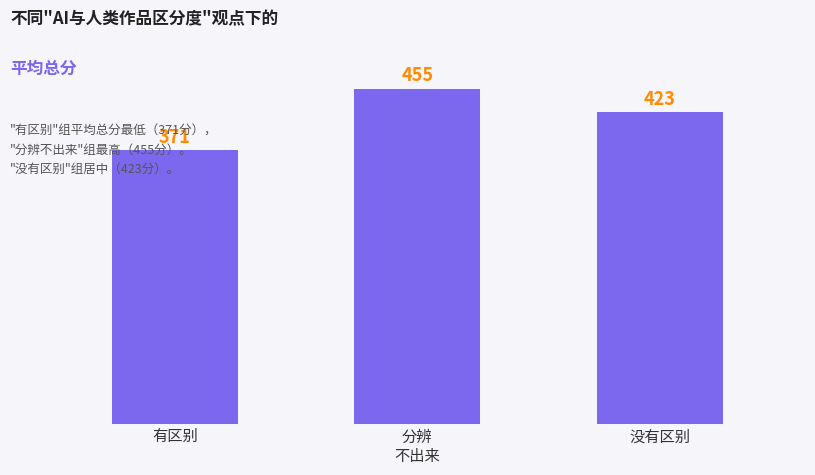

Between 没有区别 and 分辨
不出来, which is larger?

分辨
不出来